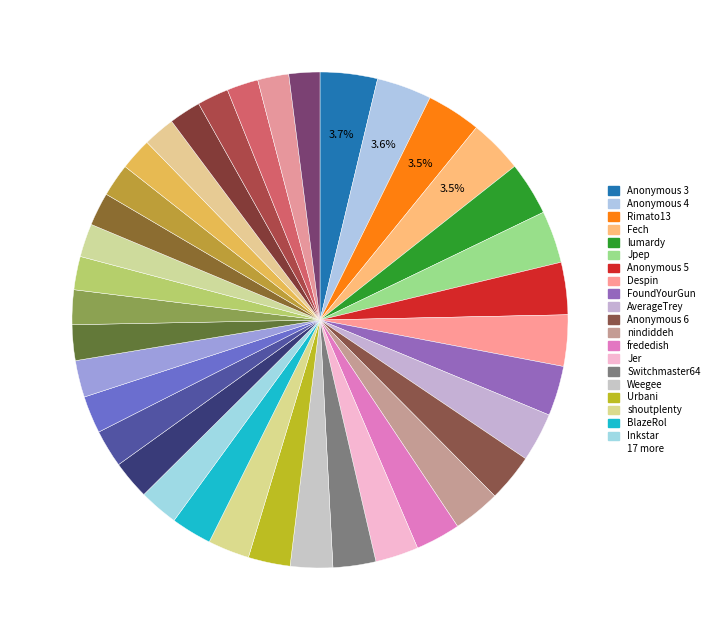

Which slice is the largest?

Anonymous 3